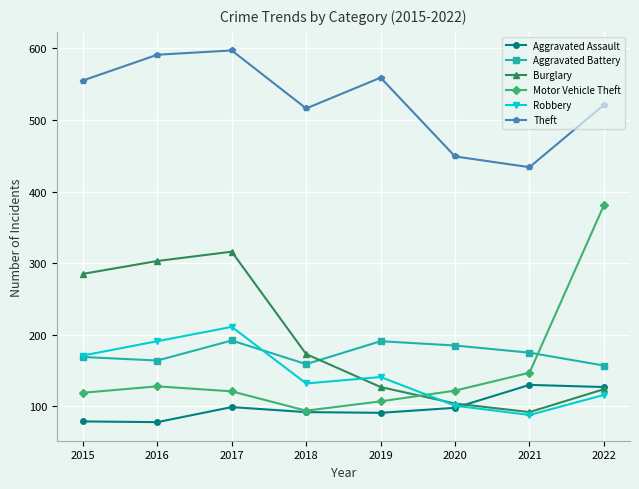

True or false: Robbery has more than 0 points higher than both neighbors.

True